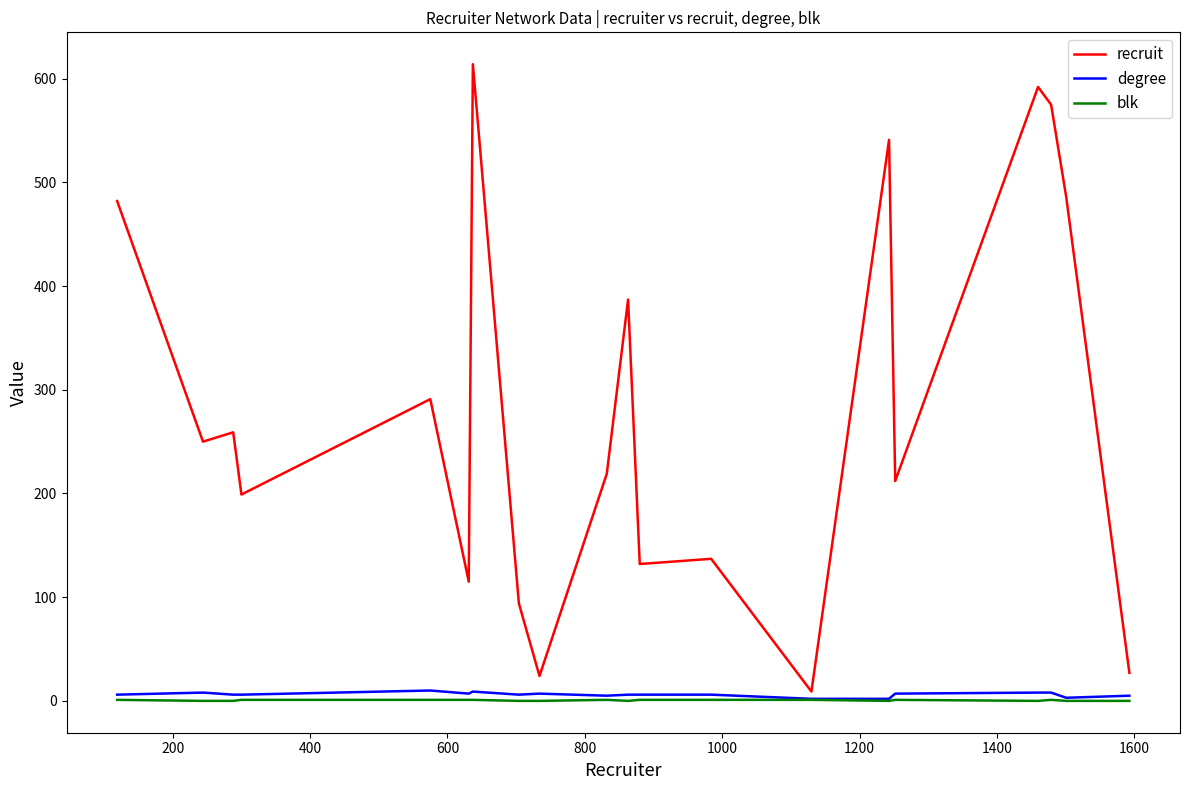

Count the number of categories in the chart.

20